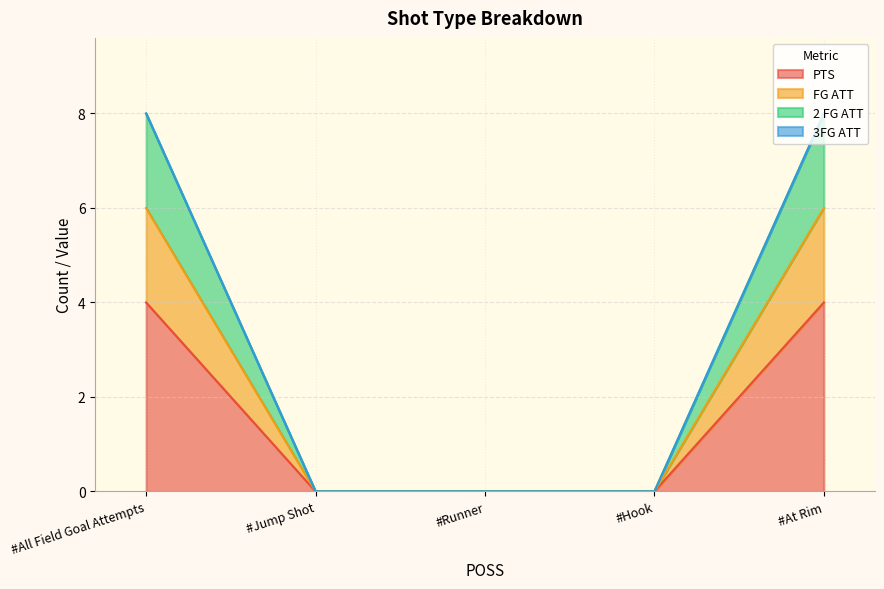

True or false: PTS has more than 2 interior local peaks.

False